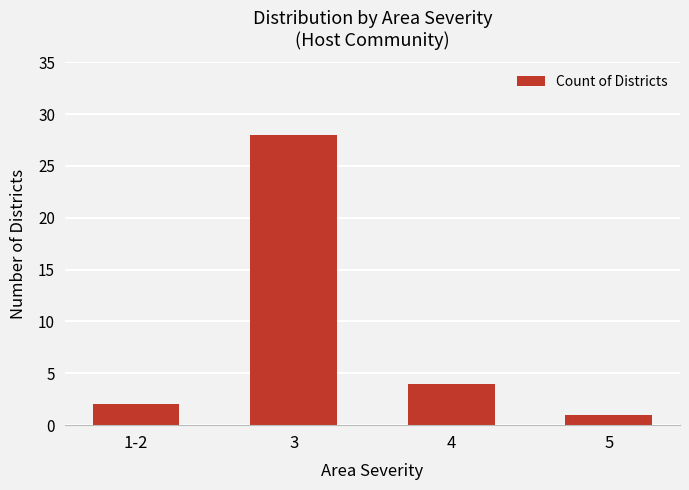

What is the greatest value displayed?

28